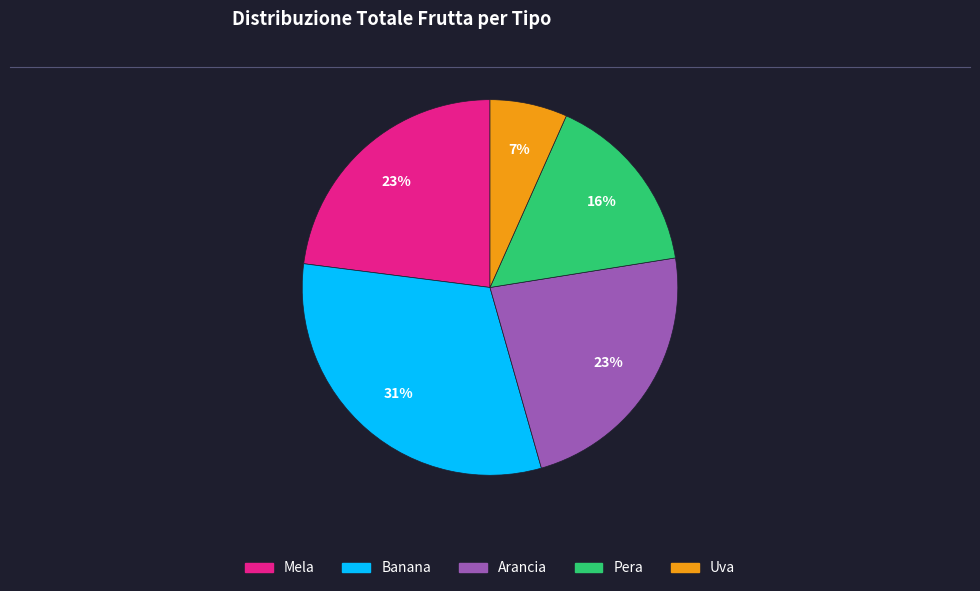

What is the ratio of the value at Arancia to the value at Banana?

0.7